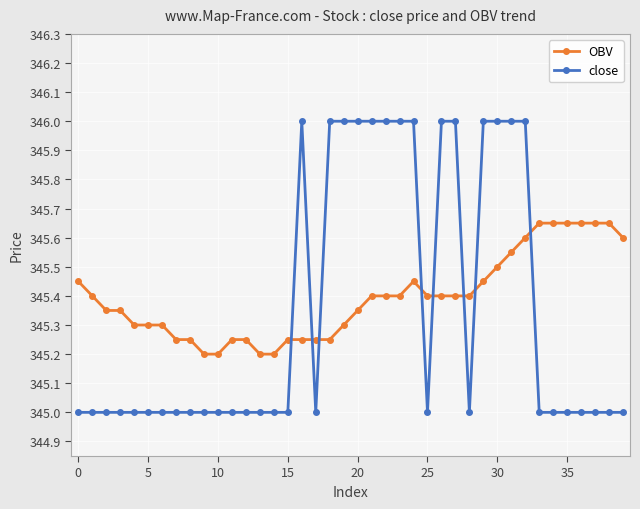

Which series ends up on top after the final intersection of close and OBV?

OBV